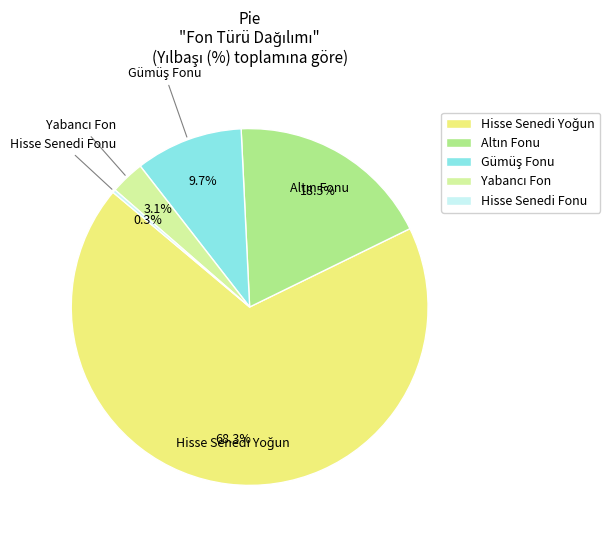

Does any single category account for the majority?

Yes